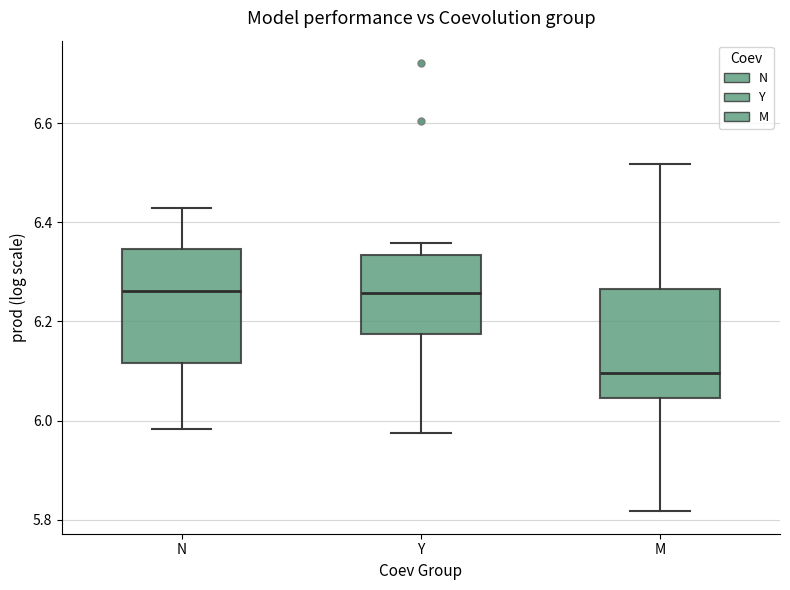

Reading left to right, read every box against the y-axis: the position of its median line, the range the box covers, and the ends of its whiskers. The values are not printed on the chart, so give them approximately, as read against the axis.

N: median 6.26, box 6.12 to 6.34, whiskers 5.98 to 6.42
Y: median 6.26, box 6.18 to 6.34, whiskers 5.98 to 6.36
M: median 6.10, box 6.04 to 6.26, whiskers 5.82 to 6.52